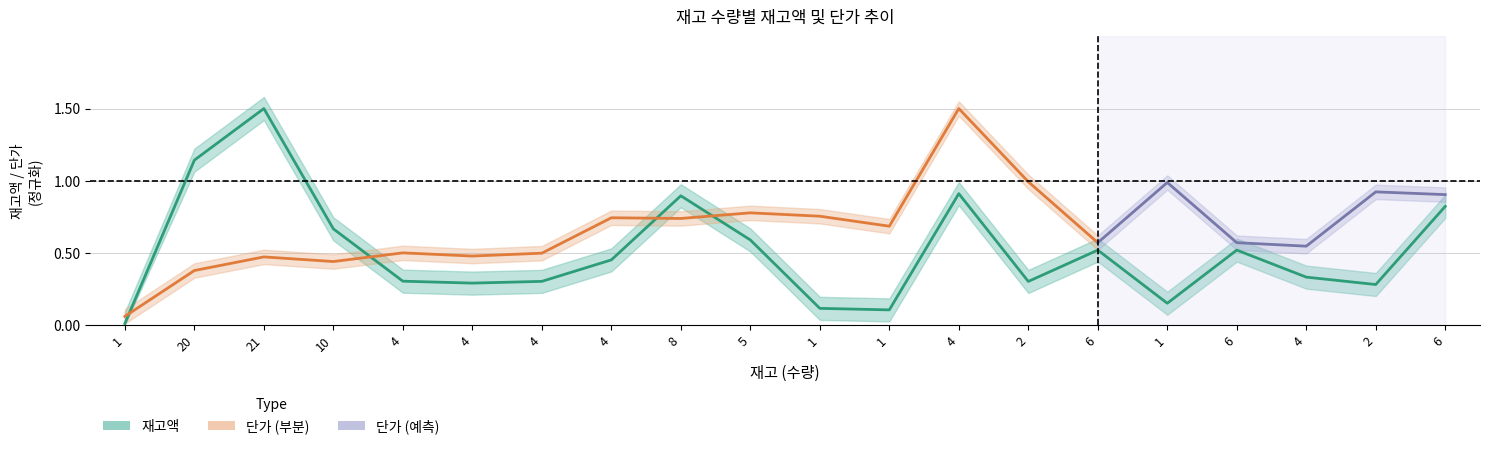

What is the approximate value at 4?

0.5